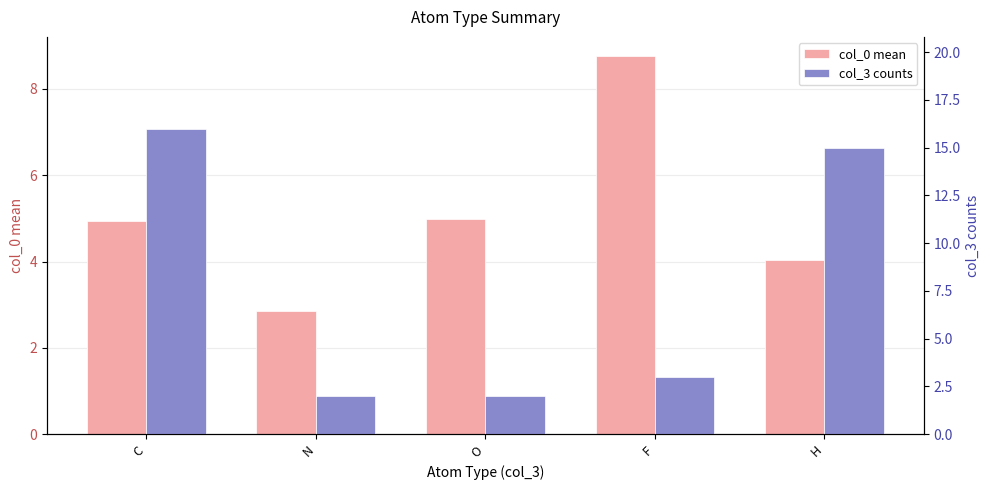

Rank the series by their average value, from highest to lowest.

col_3 counts, col_0 mean